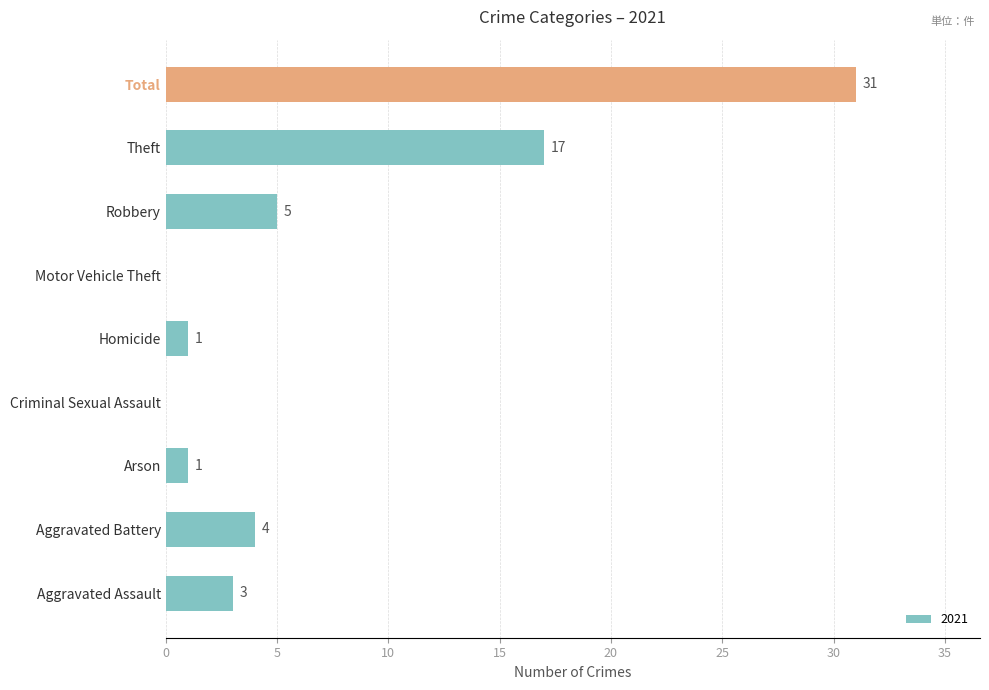

What is the approximate value at Aggravated Assault, to the nearest 5?

5